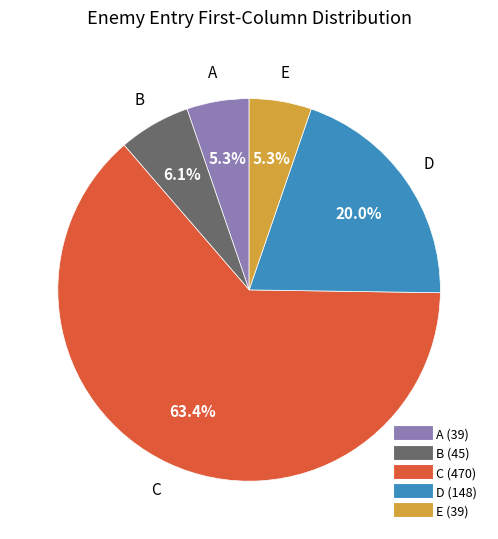

Is there a majority slice in this chart?

Yes